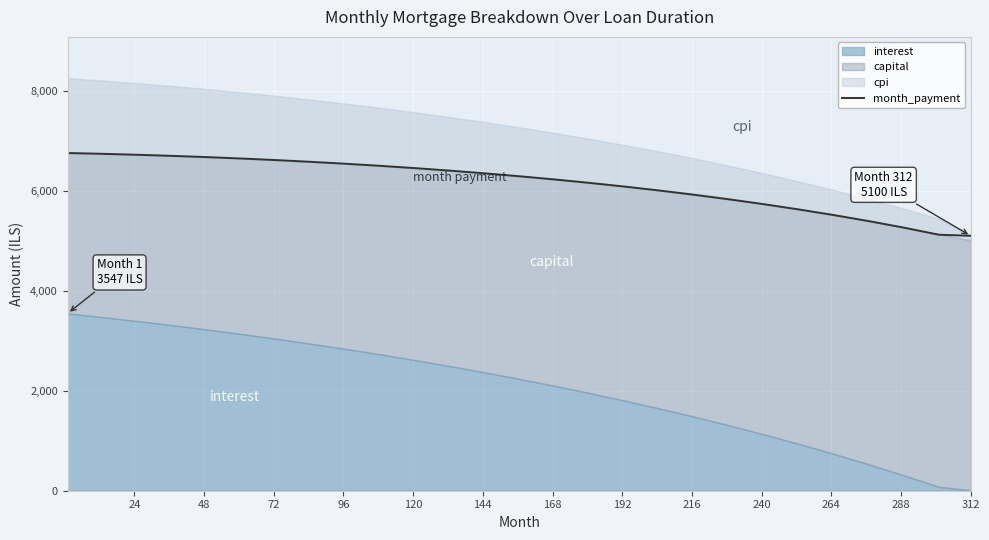

What is the minimum value for month_payment?

5100.0